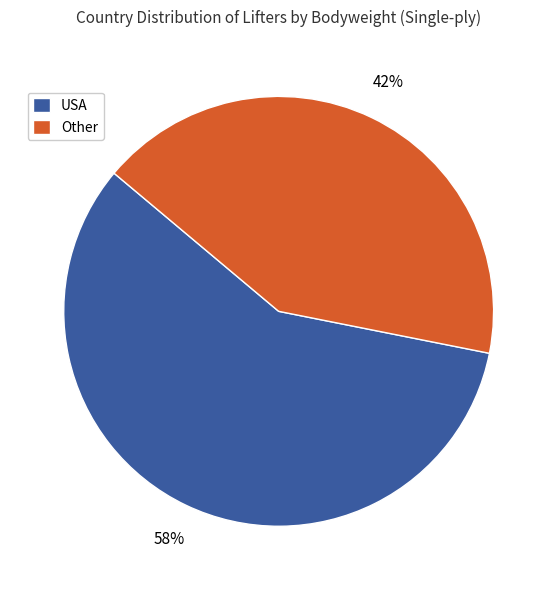

Which has a higher value, Other or USA?

USA